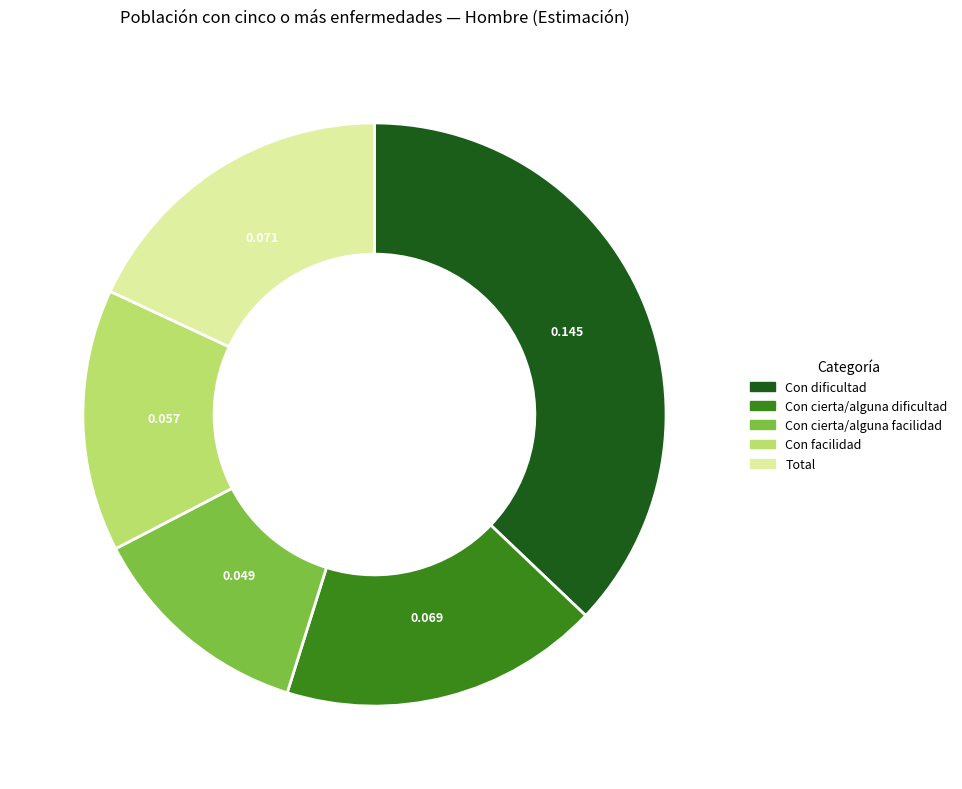

Which slice is the largest?

Con dificultad